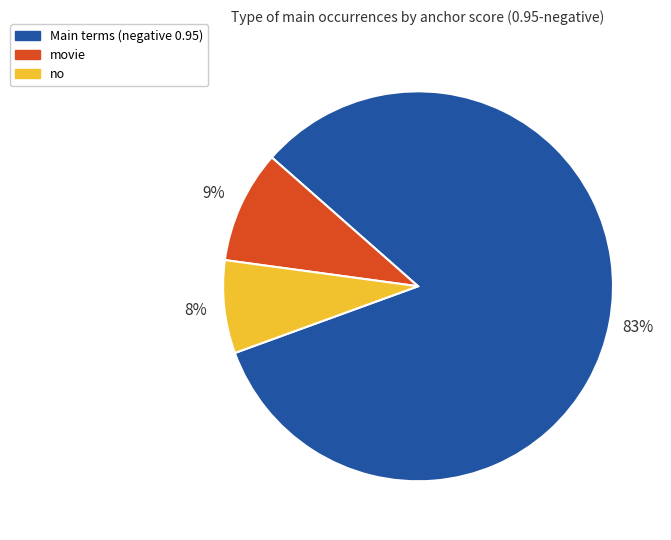

What is the majority slice?

Main terms (negative 0.95)